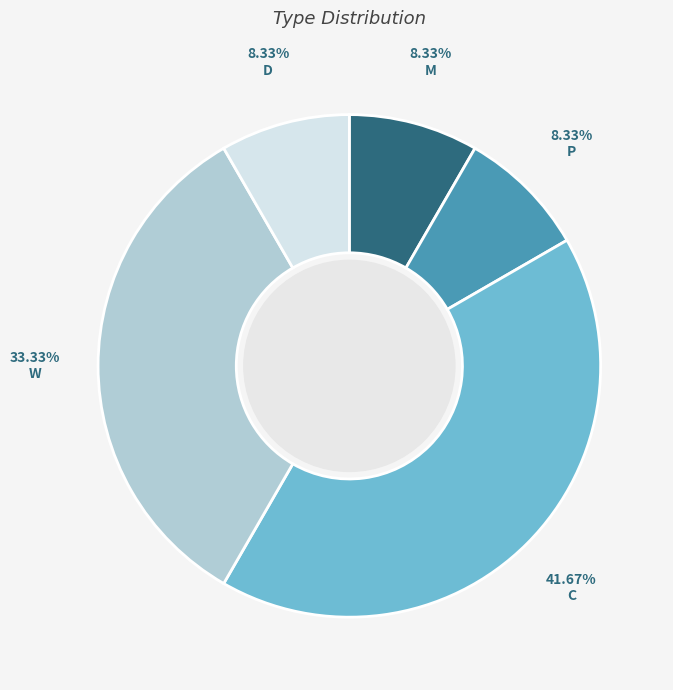

How many segments does this pie chart have?

5